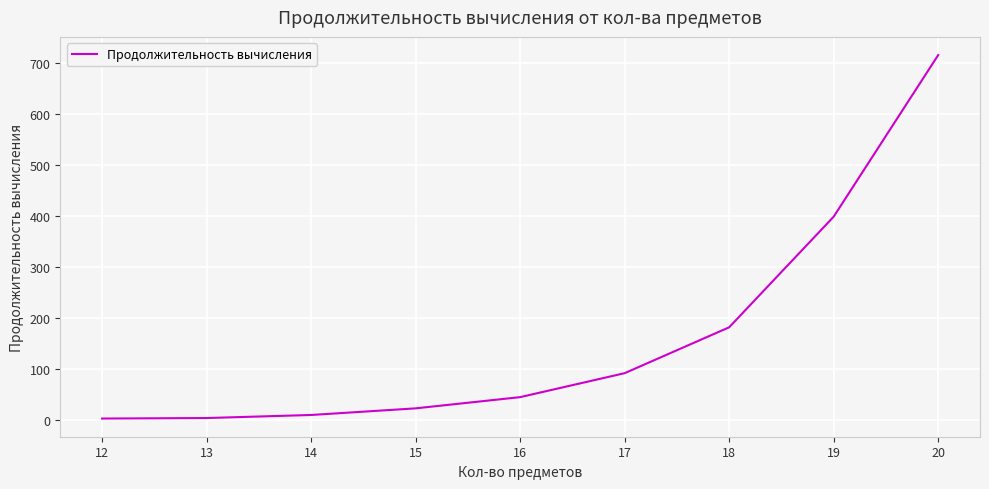

What is the maximum value shown in the chart?

716